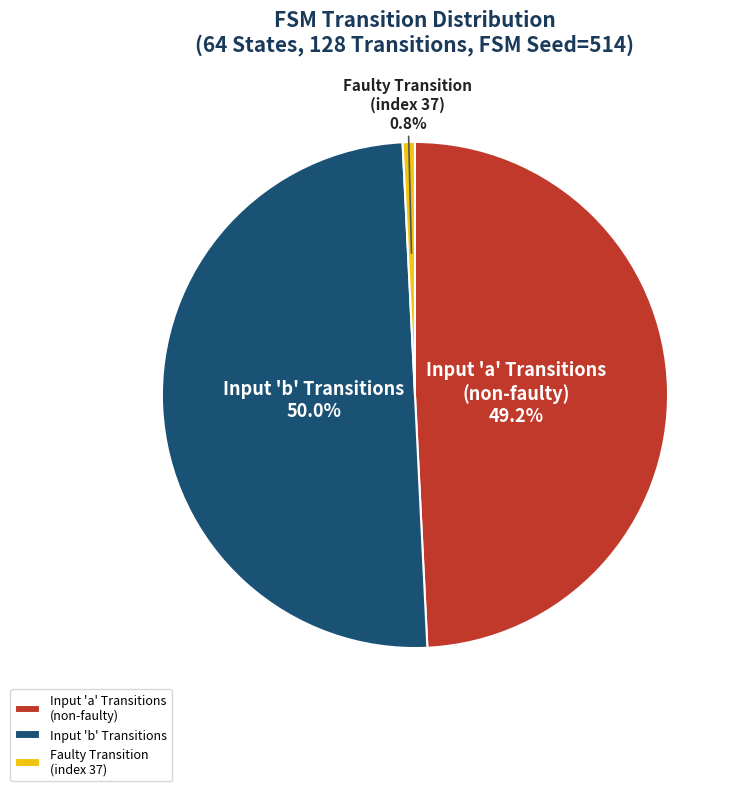

What percentage is NOT represented by Input 'b' Transitions?

50.0%